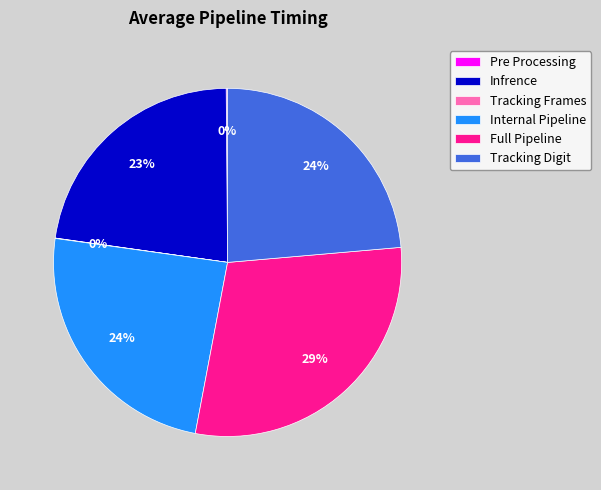

What is the largest slice in the pie chart?

Full Pipeline